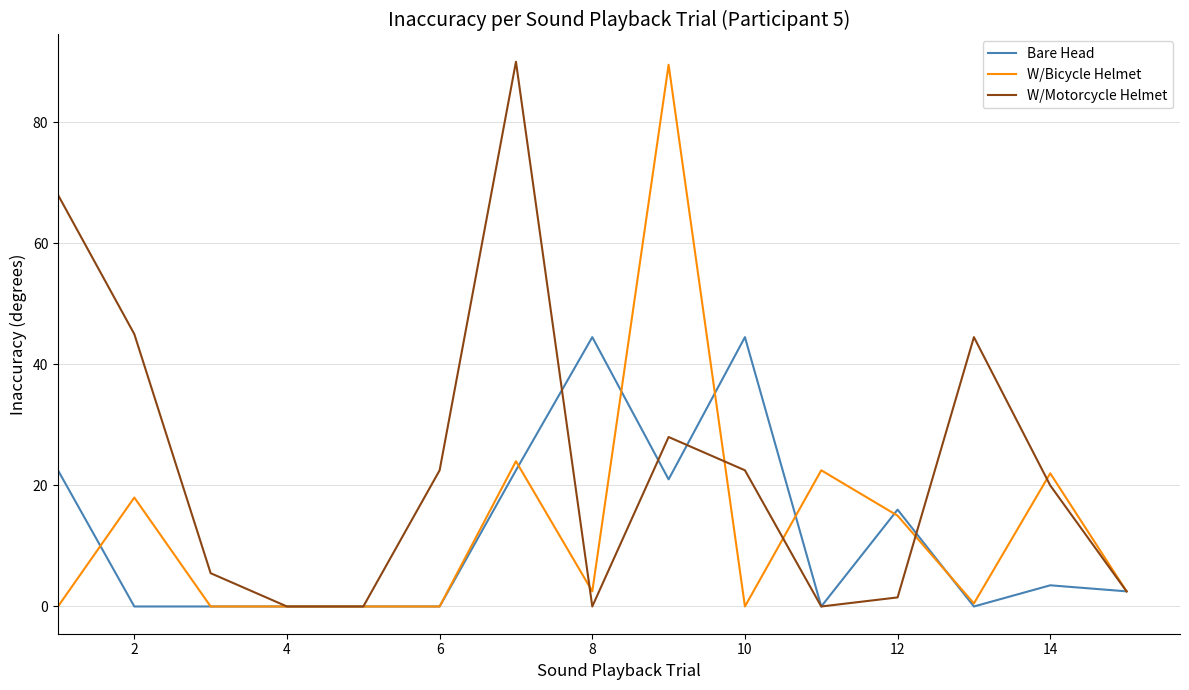

Which series has the largest total across all categories?

W/Motorcycle Helmet